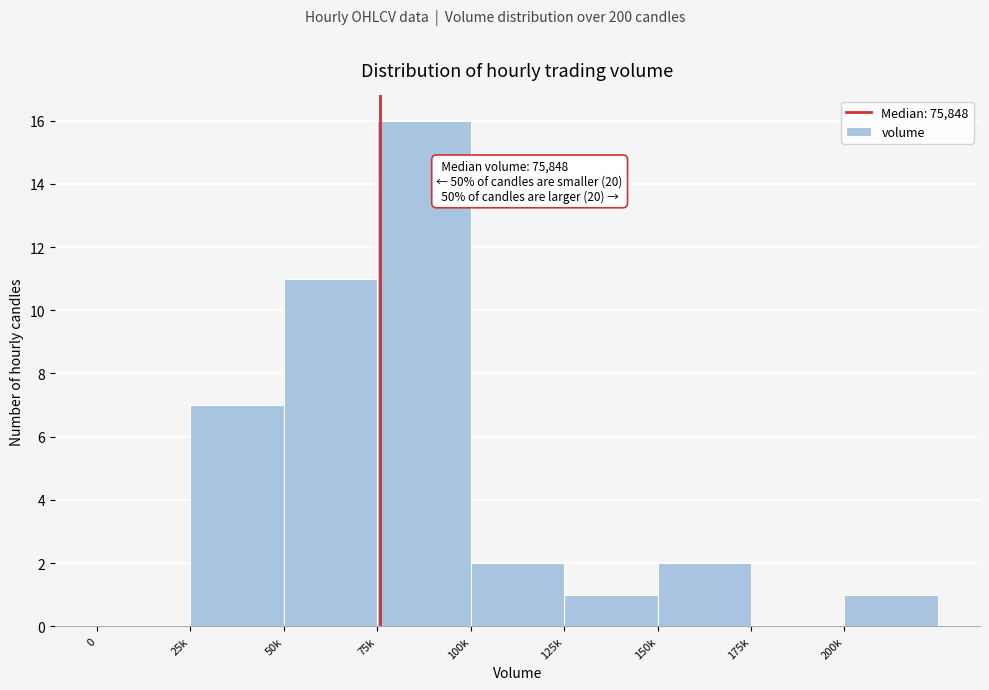

Reading left to right, extract all data points from this chart.

0=0	25k=7	50k=11	75k=16	100k=2	125k=1	150k=2	175k=0	200k=1